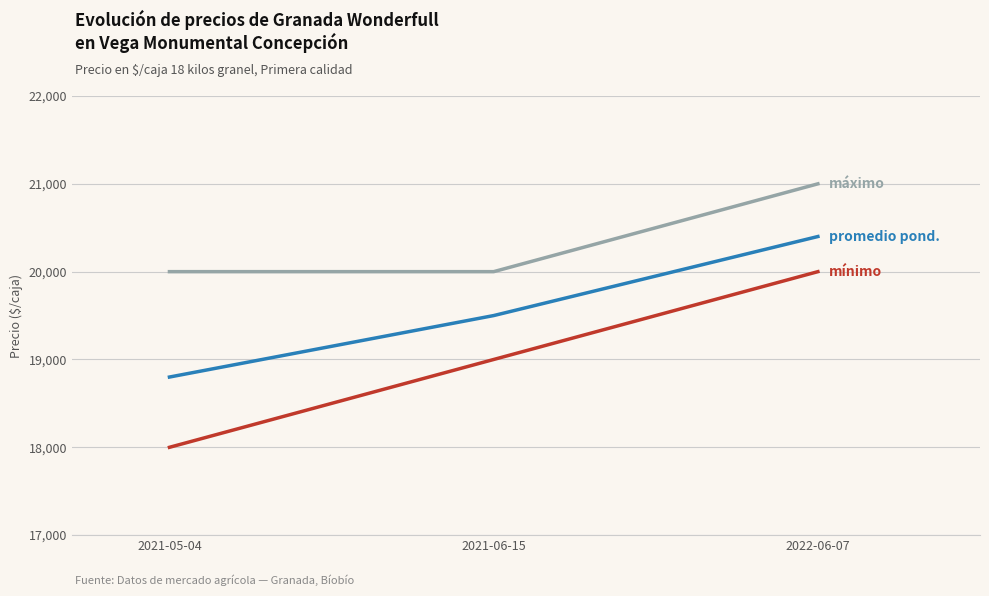

What is the total value across all series at 2021-06-15?

58500